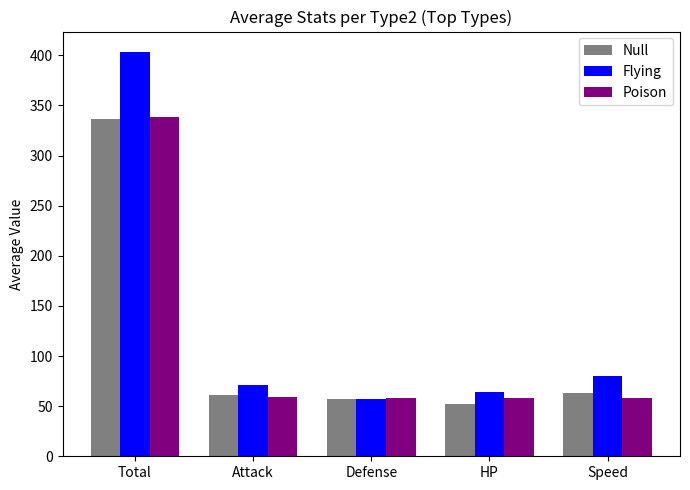

What is the spread (max minus min) of values at Attack?

11.3